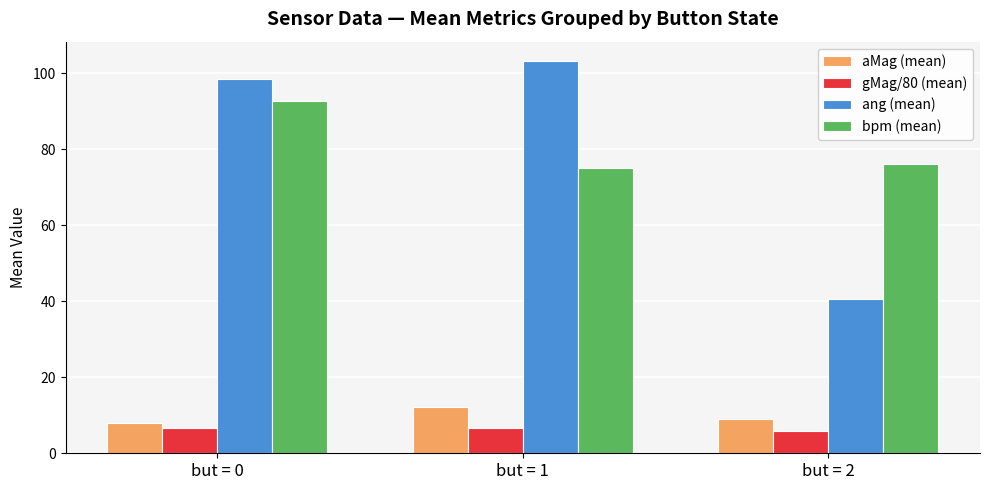

How many values in the bpm (mean) series are below 76?

1